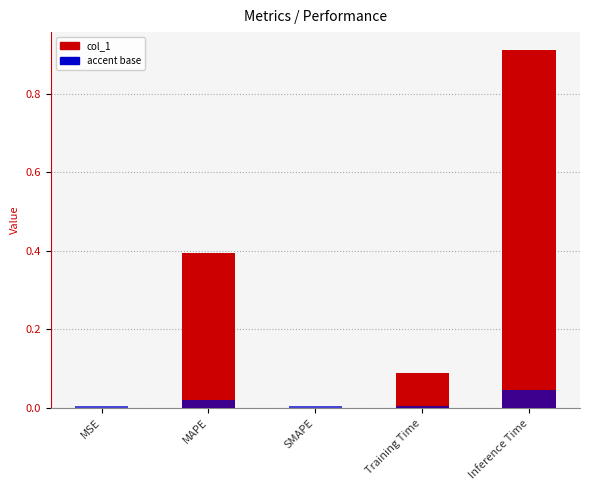

What is the label of the 2nd bar from the left?

MAPE